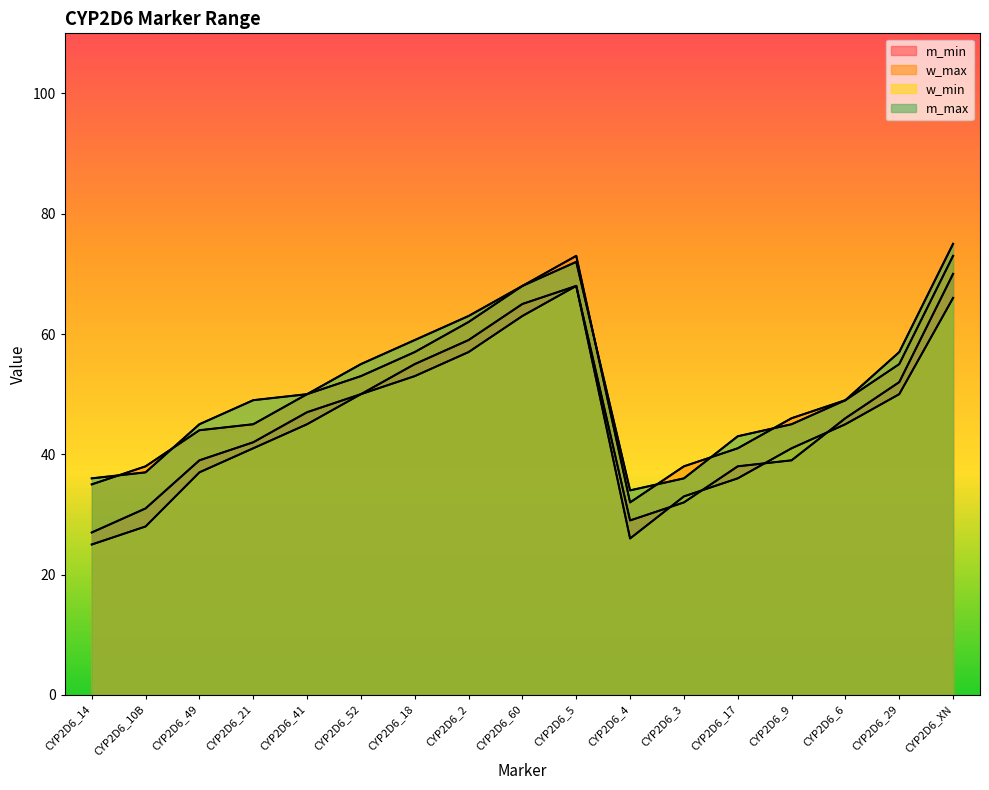

How many categories are shown in the chart?

17